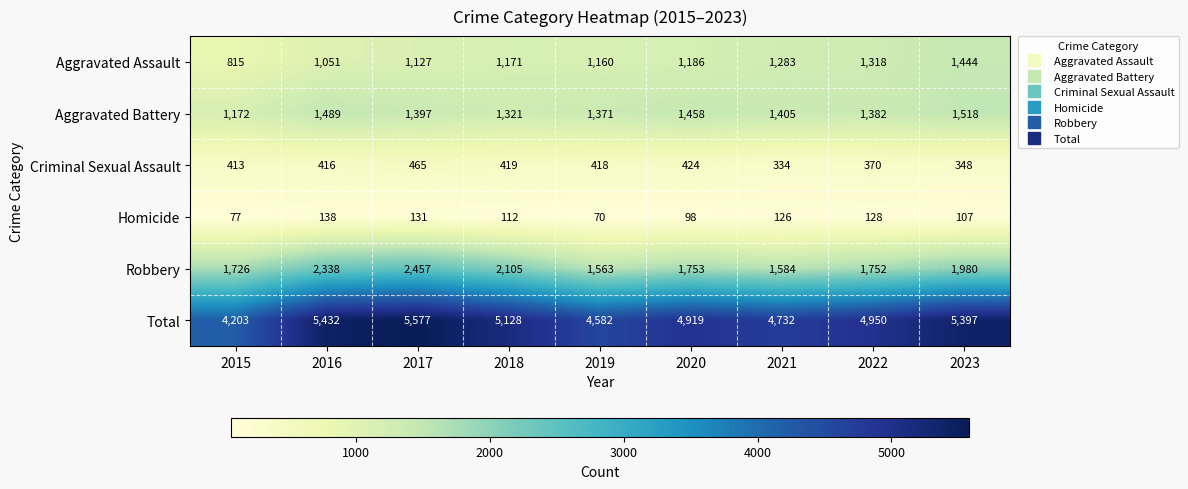

What is the highest value of the Criminal Sexual Assault series?

465